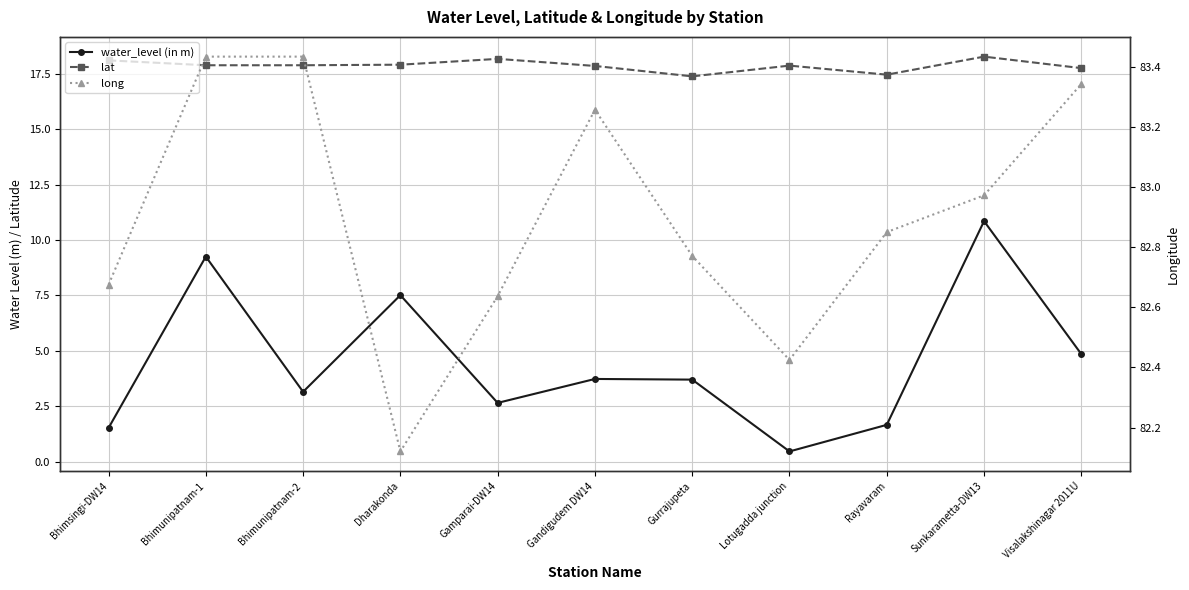

At which label is water_level (in m) closest to 5?

Visalakshinagar 2011U